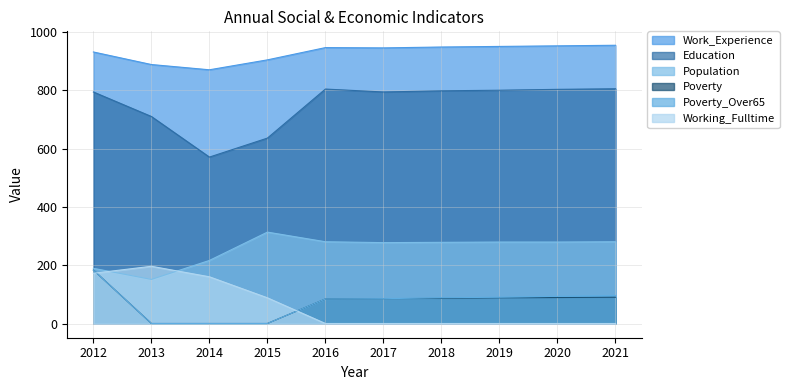

In Work_Experience, how many points are higher than both neighbors (excluding endpoints)?

1